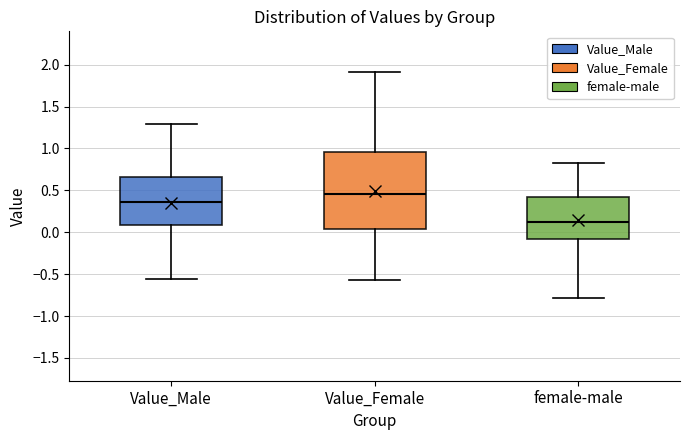

Comparing the boxes themselves (not the whiskers), which one is the tallest?

Value_Female